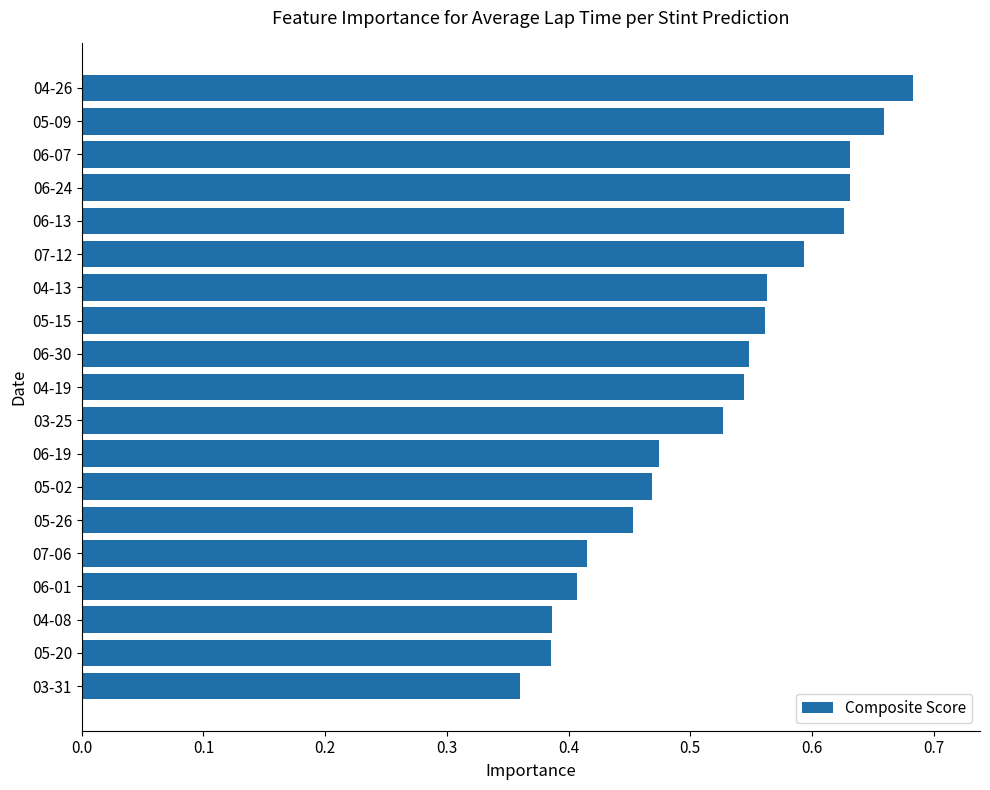

True or false: the data shows 0.3 at 03-25.

False